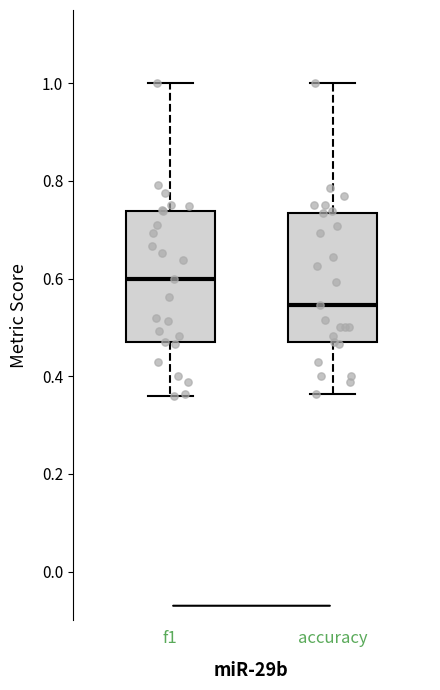

Where does the lower whisker of the box for accuracy end on the y-axis? The values are not printed on the chart, so give them approximately, as read against the axis.

0.36